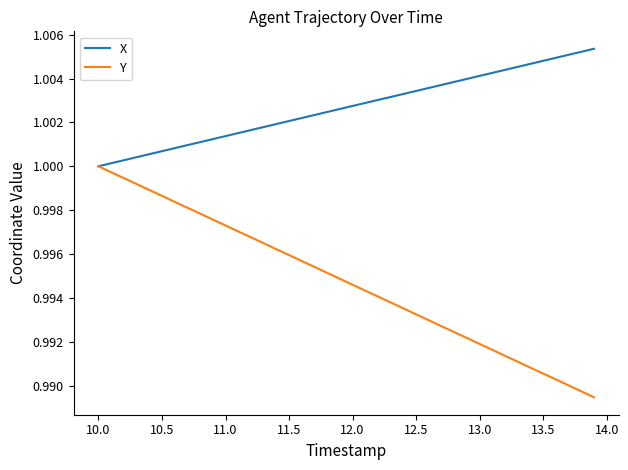

Rank the series by their maximum value, from lowest to highest.

Y, X